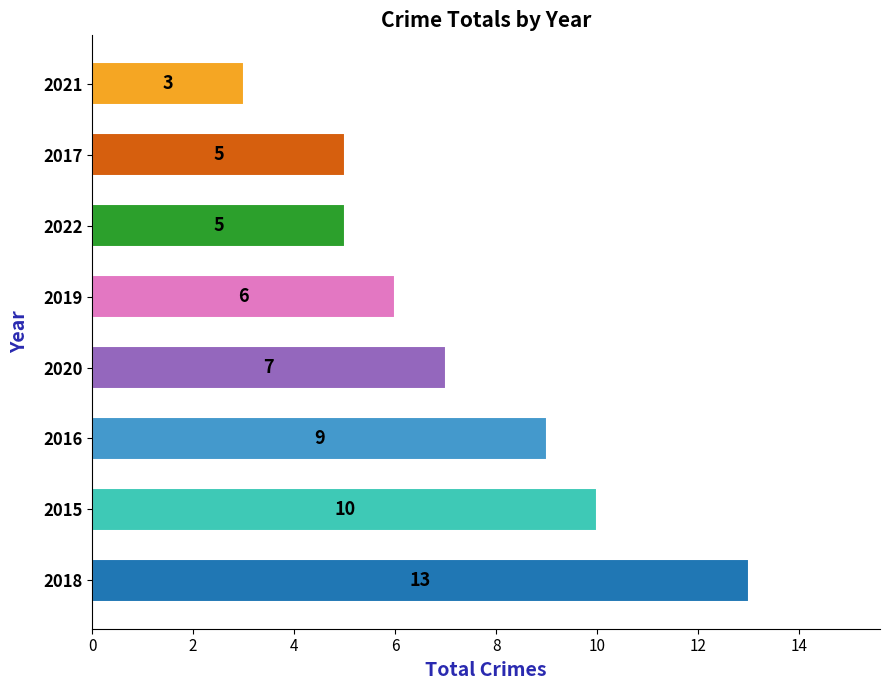

How many bars are there in total?

8